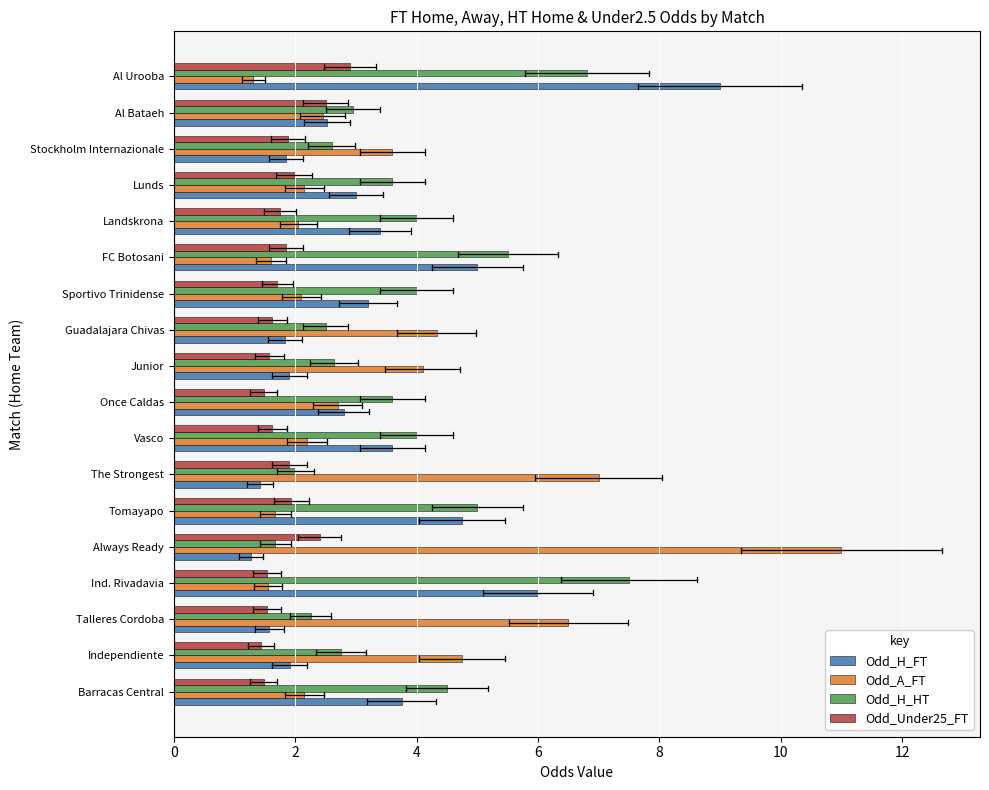

Which category has the highest value across all series?

Always Ready